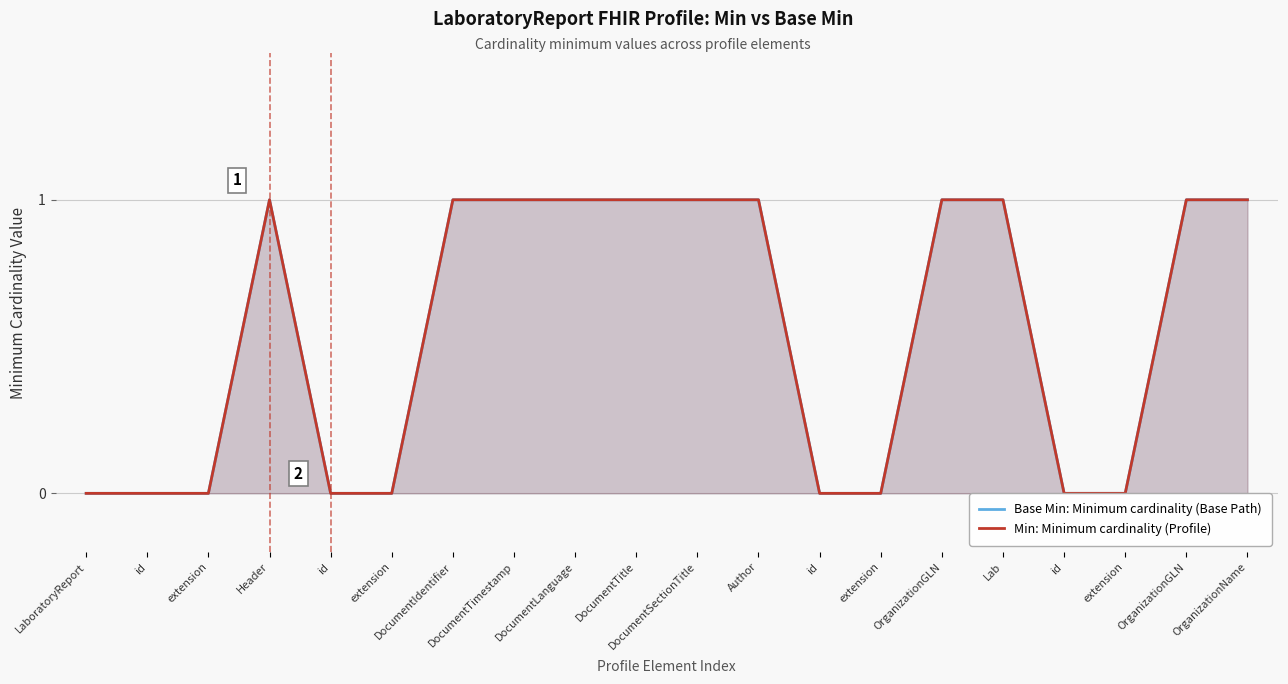

Where is the first local maximum for Base Min: Minimum cardinality (Base Path)?

Header